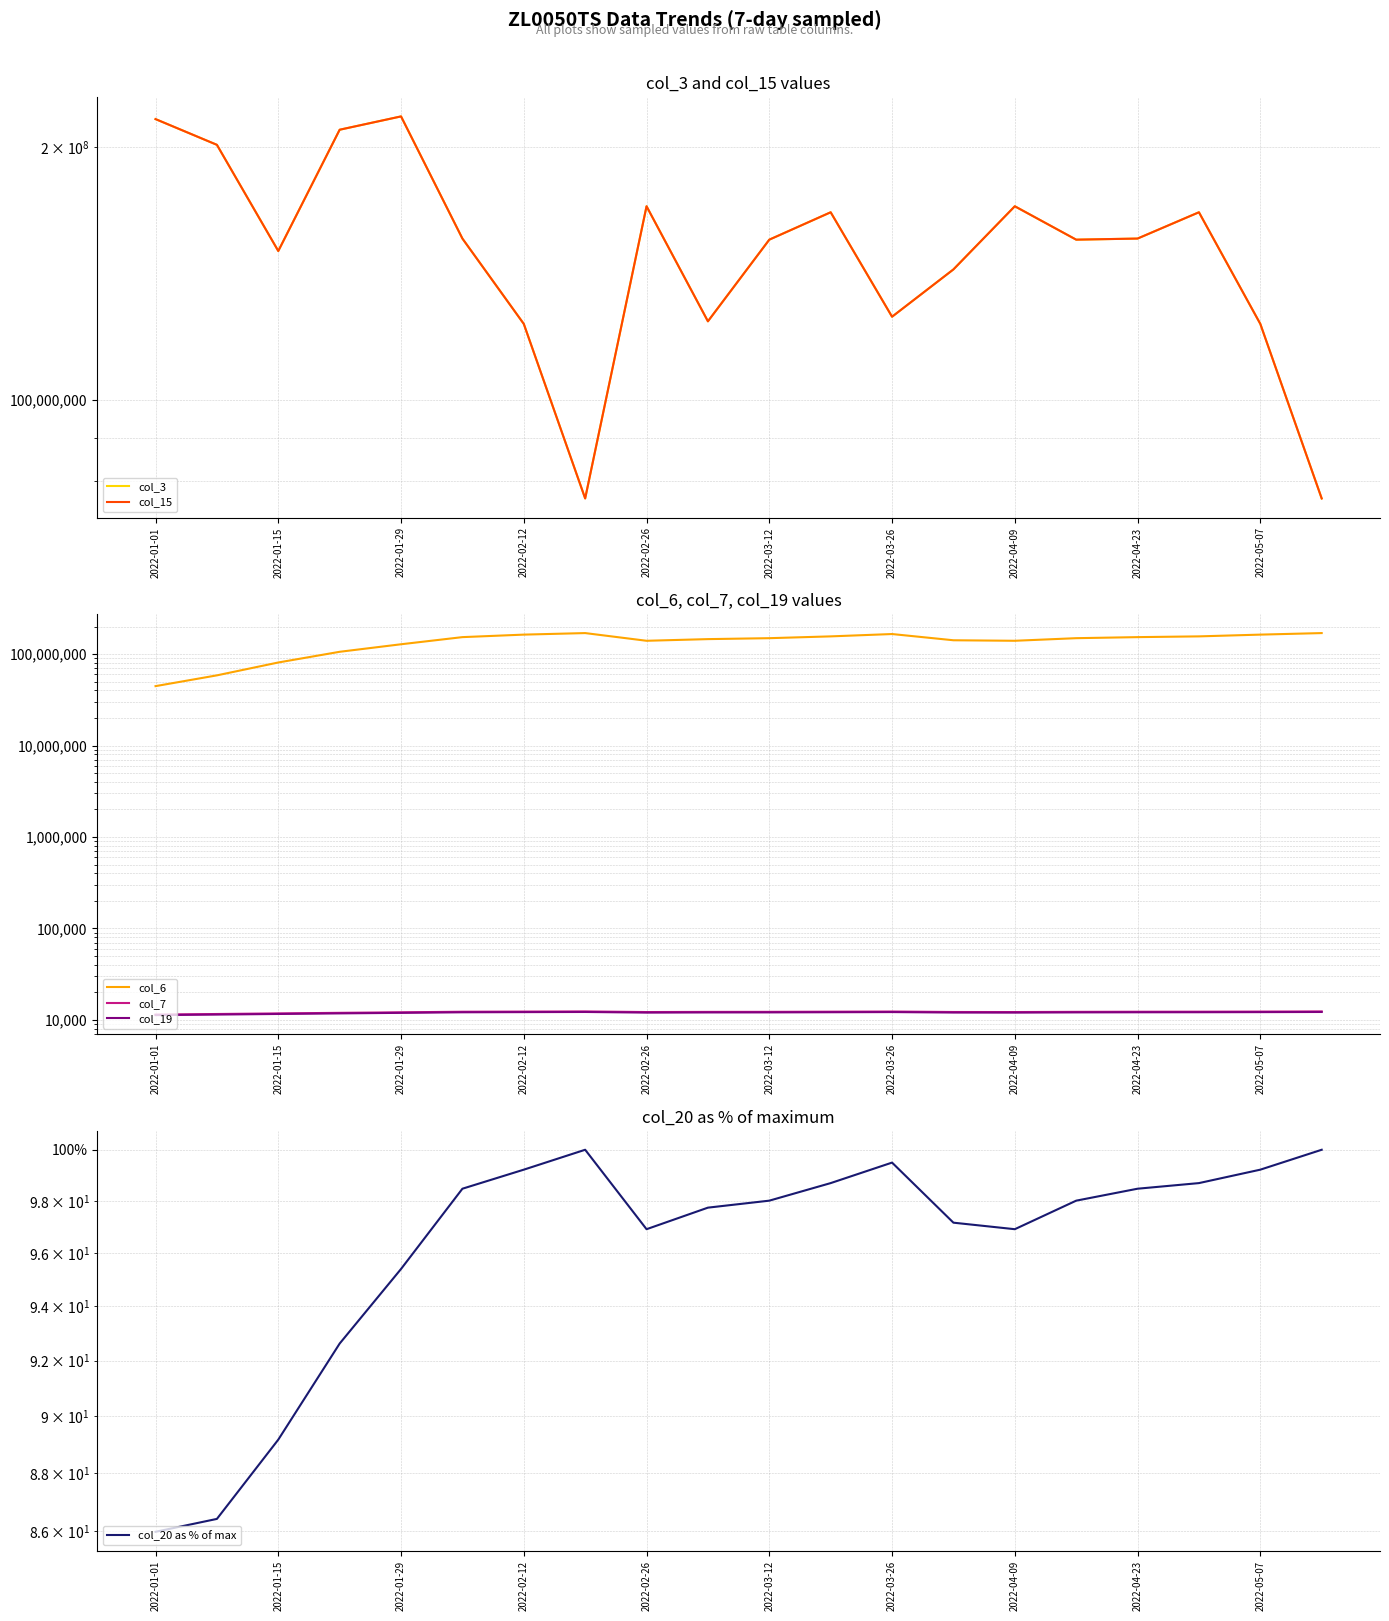

The col_3 series shows 201065824.0 at 2022-01-15. True or false?

True